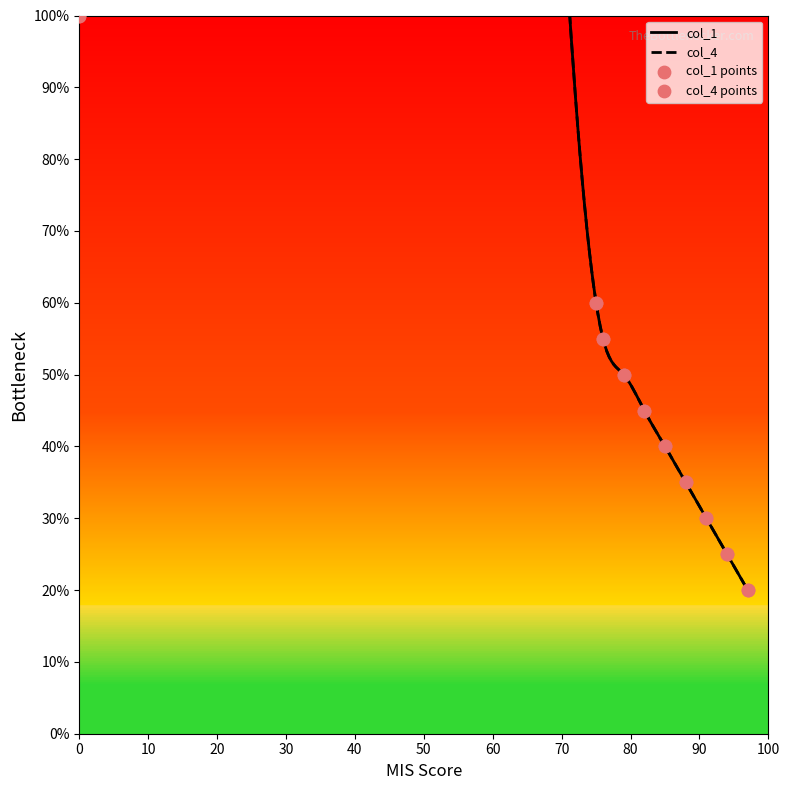

Which series reaches the maximum Y coordinate?

col_1